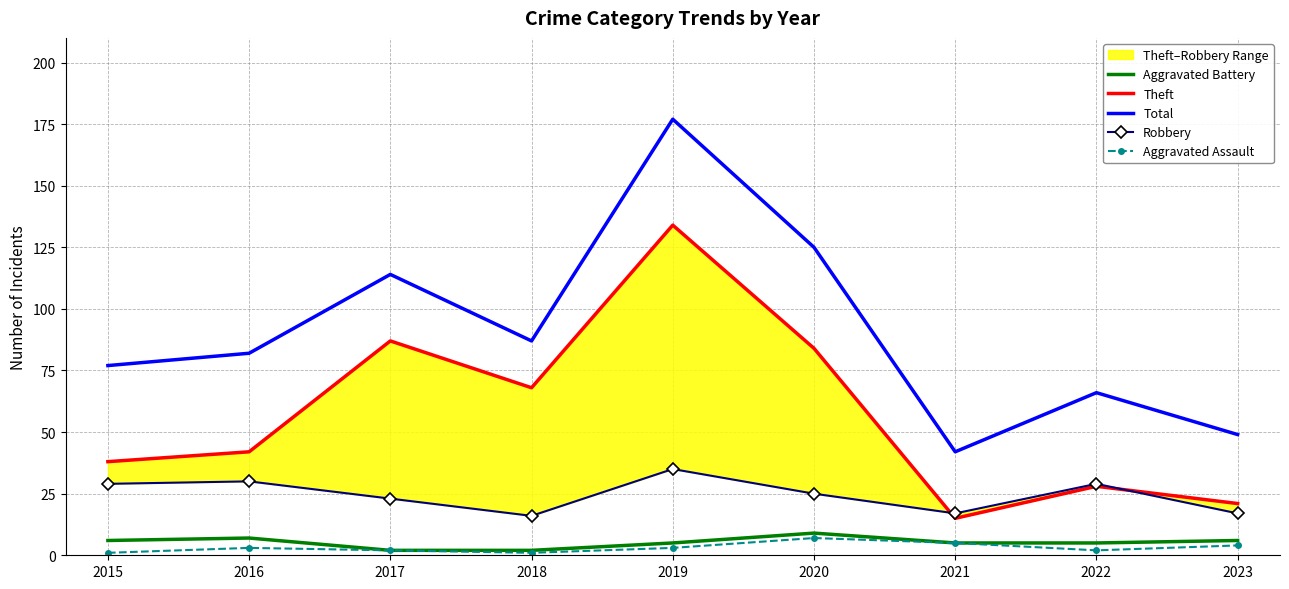

How many interior local valleys does the Theft series have?

2